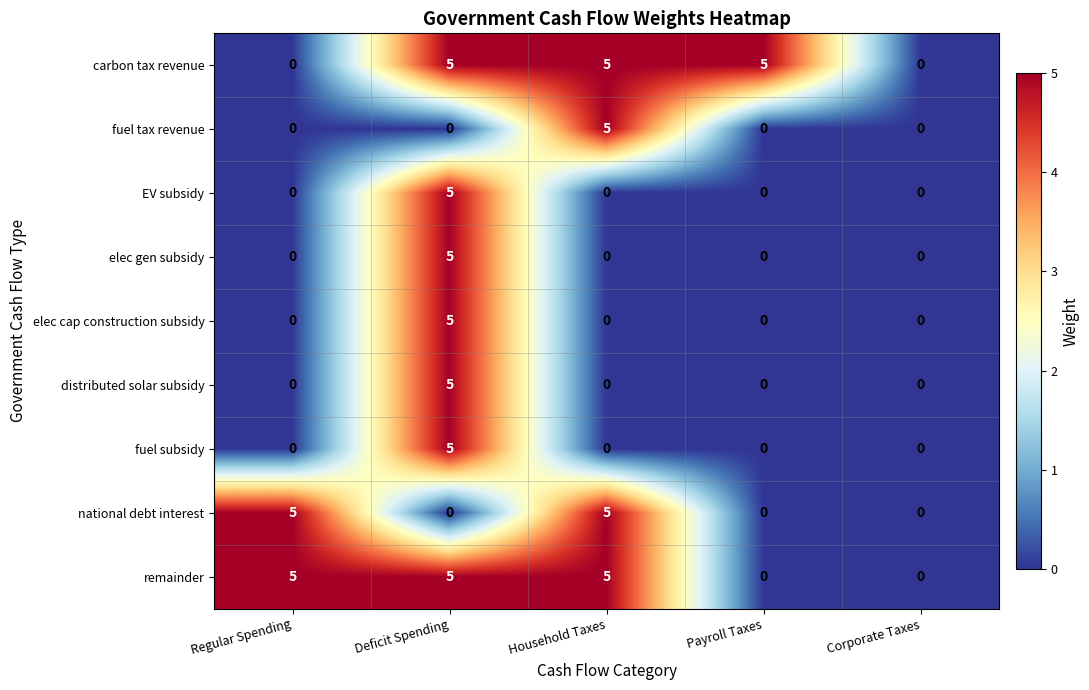

What is the difference between the maximum and minimum values in the carbon tax revenue series?

5